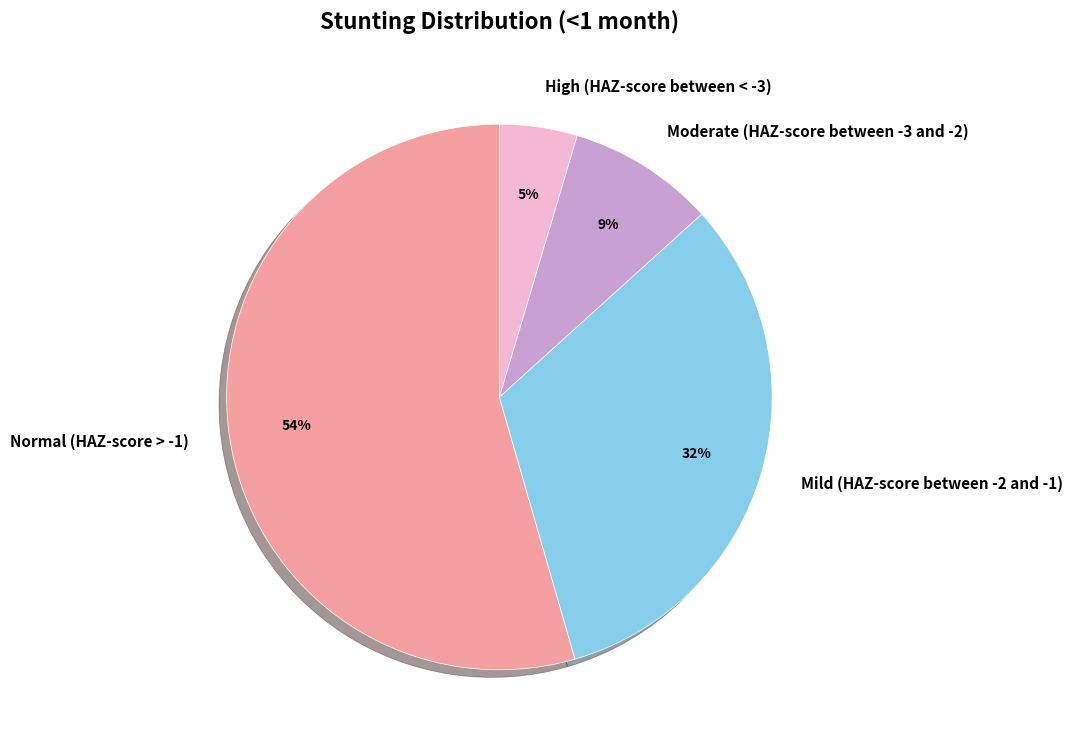

How many segments does this pie chart have?

4